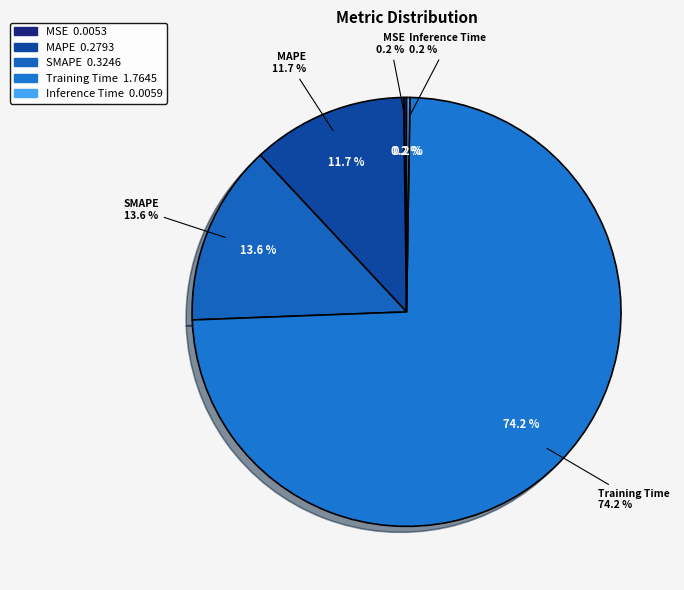

What percentage do Training Time and Inference Time together represent?

74.4%